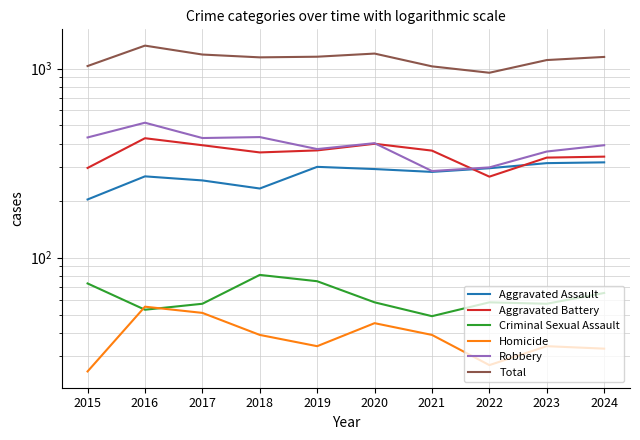

What is the difference between the maximum and second lowest values in the Criminal Sexual Assault series?

28